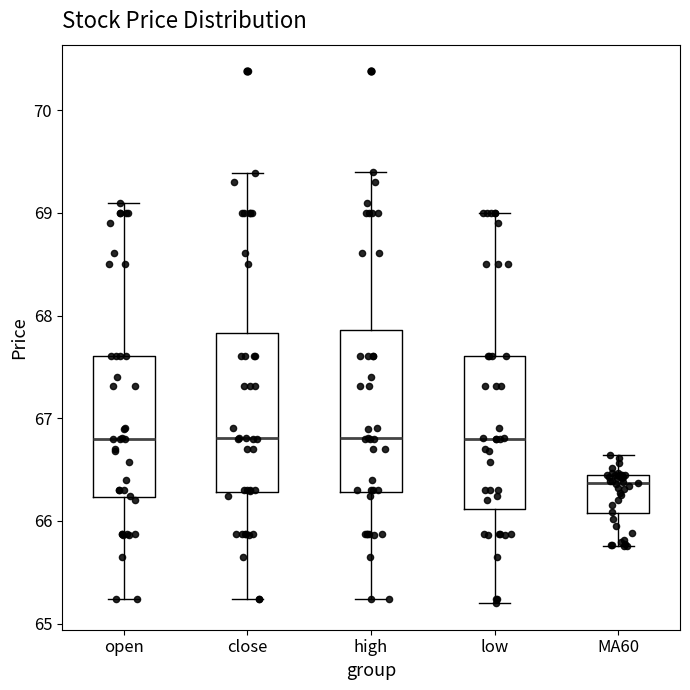

Which box's median line is the lowest?

MA60